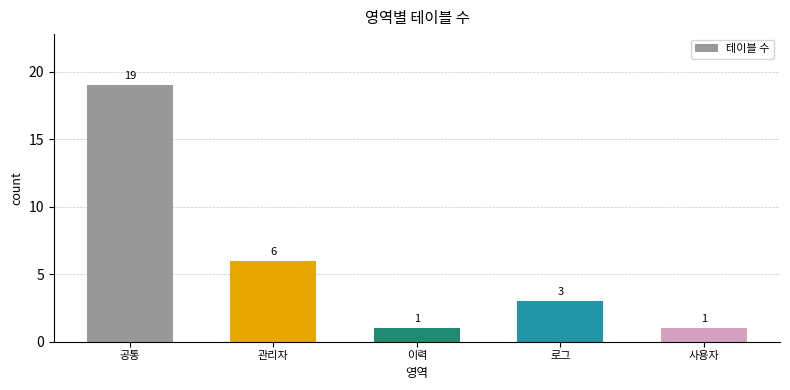

What is the label of the 4th bar from the left?

로그